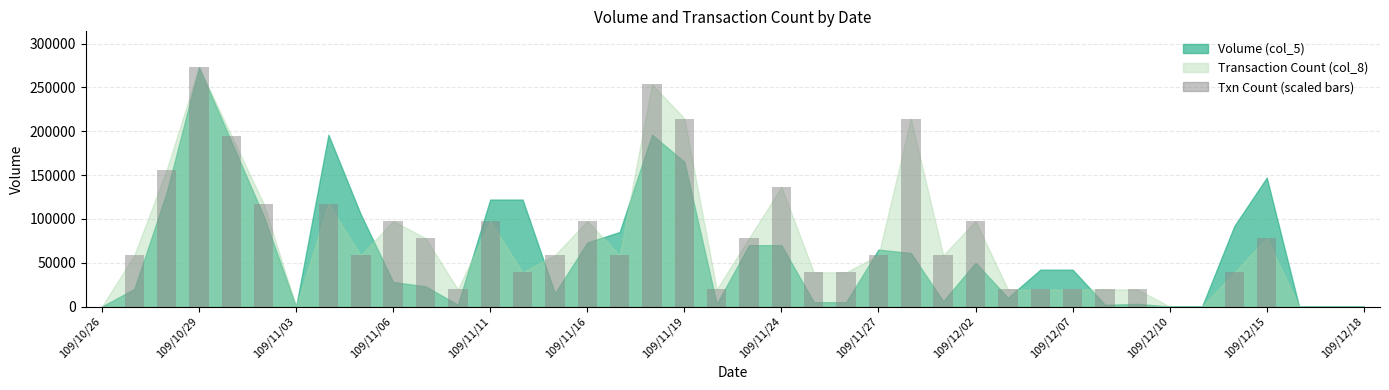

What is the sum of all values?

2944500